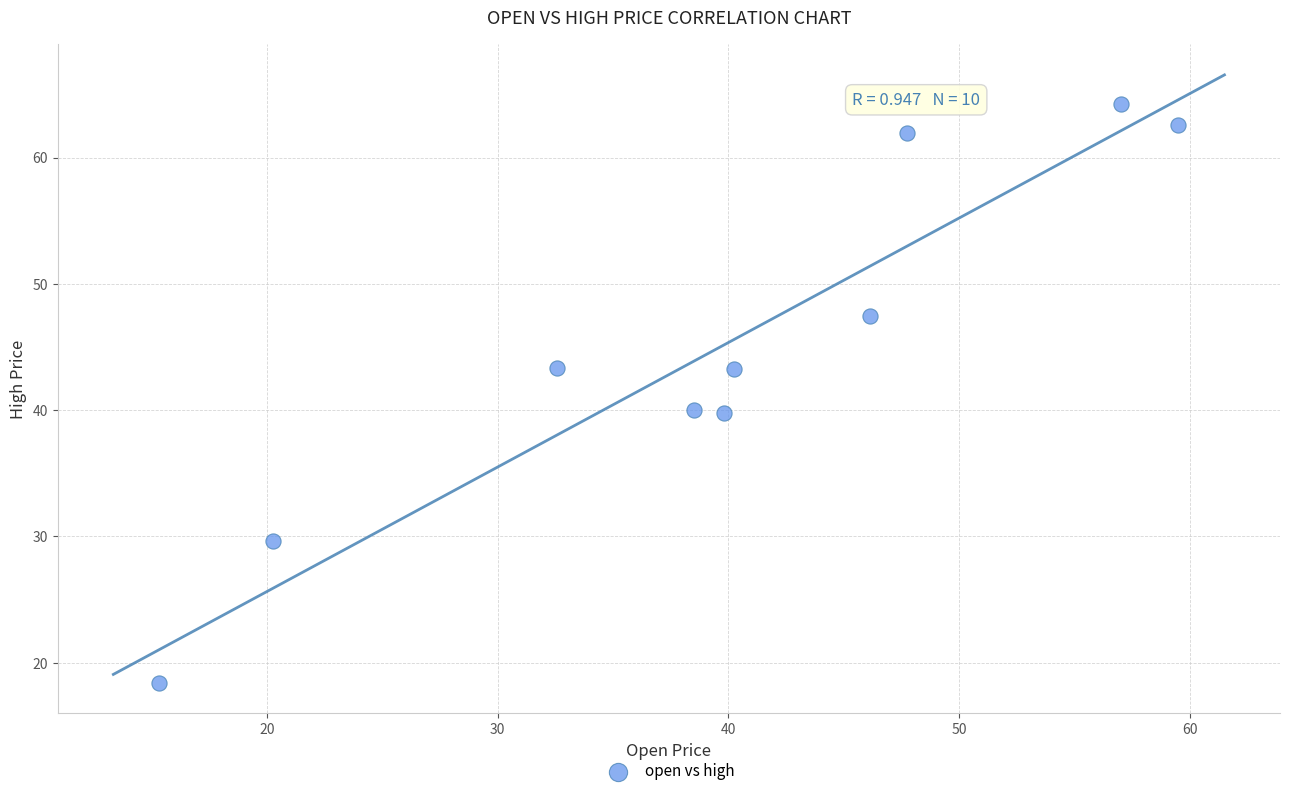

What is the range of X values (max minus min)?

44.2